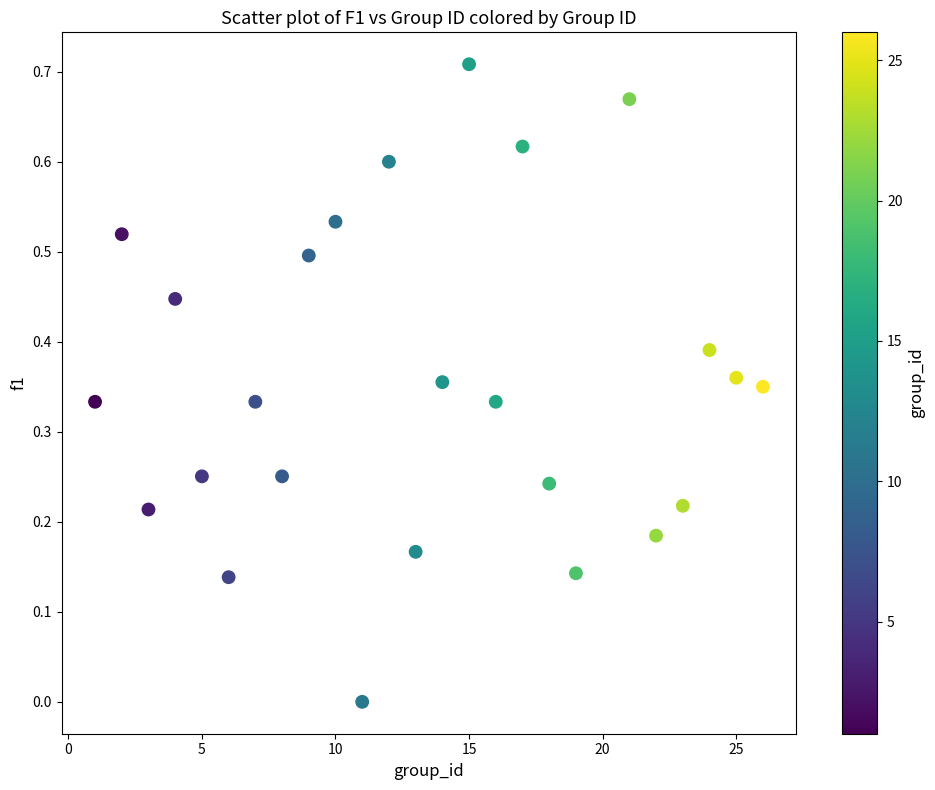

What is the range of X values (max minus min)?

25.0